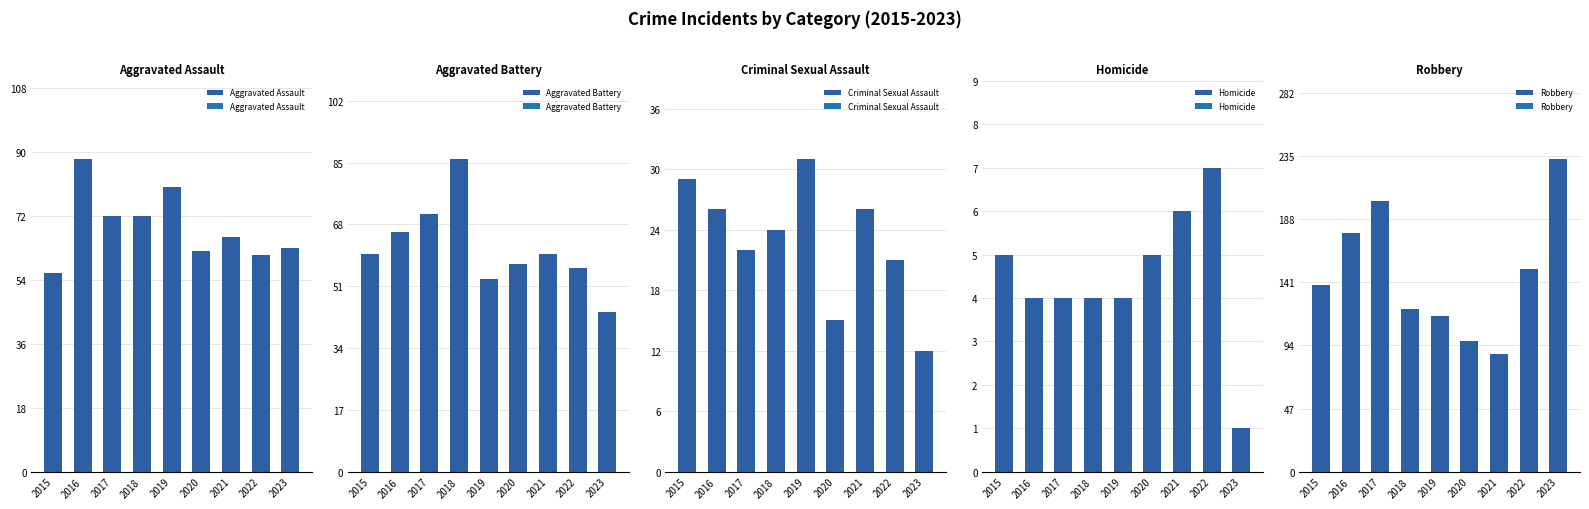

What are all the series names shown in the legend?

Aggravated Assault, Aggravated Battery, Criminal Sexual Assault, Homicide, Robbery